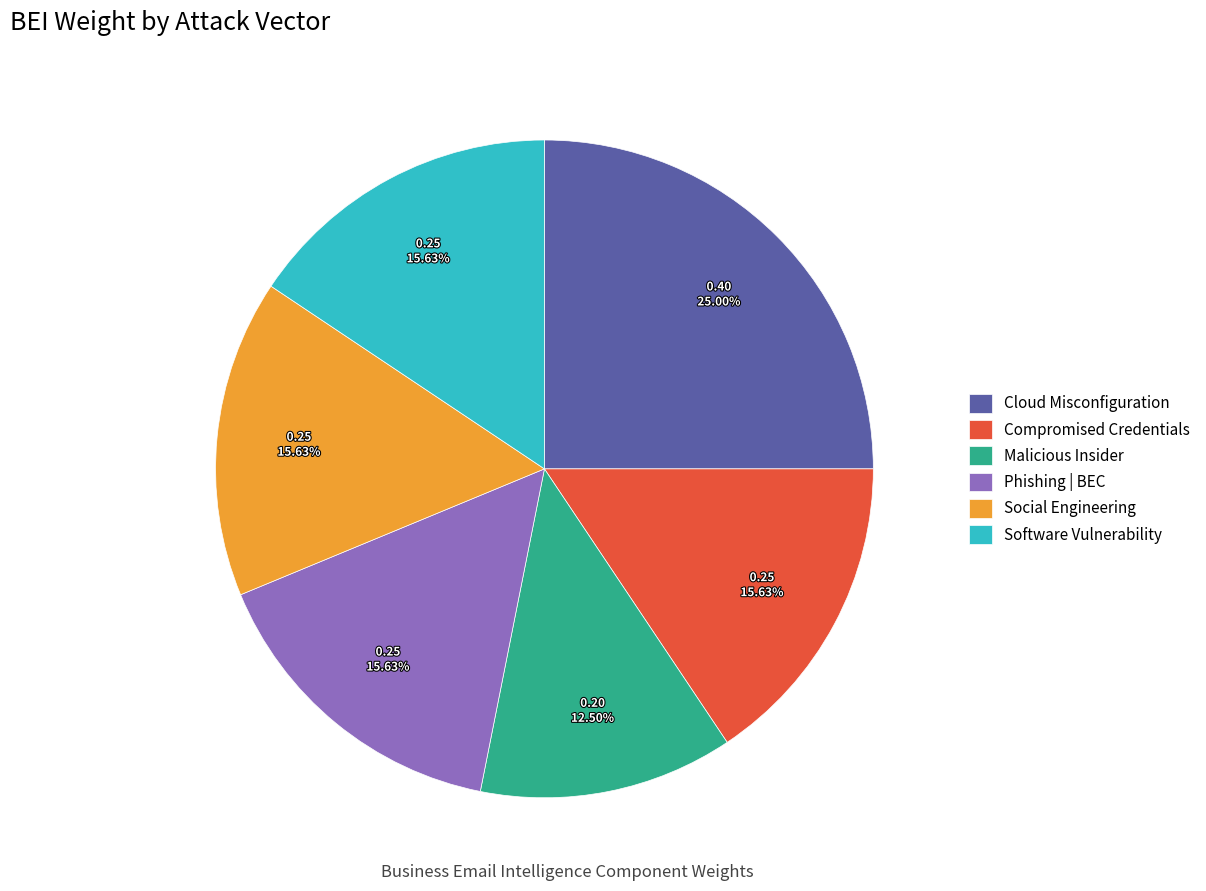

Which category has the smallest portion of the pie?

Malicious Insider